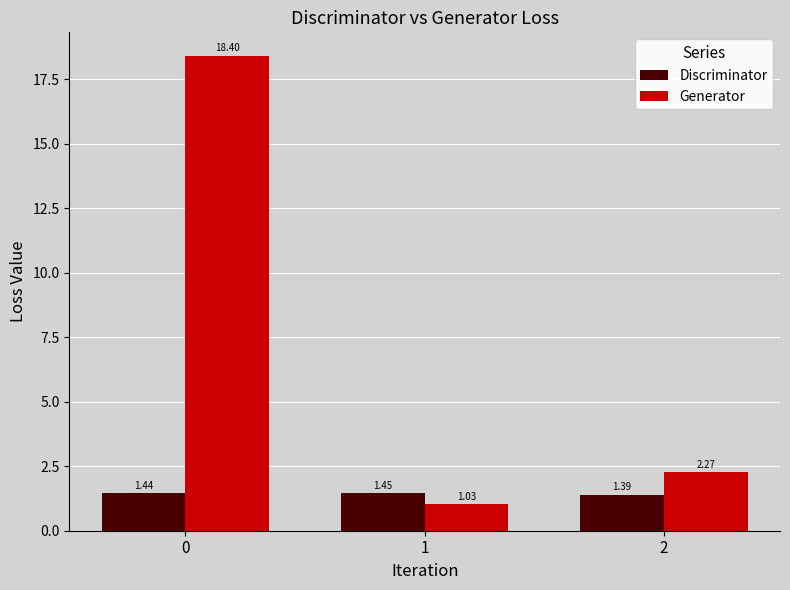

Which series changed the most between 0 and 1?

Generator